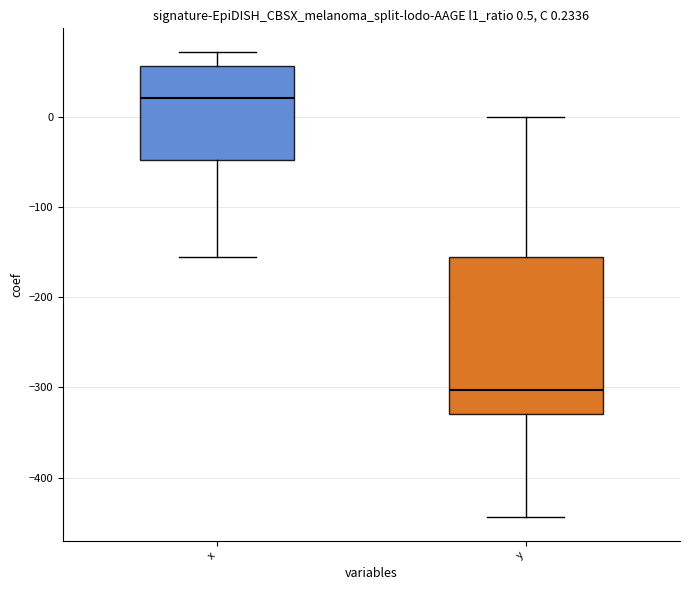

Which box's median line is the lowest?

y